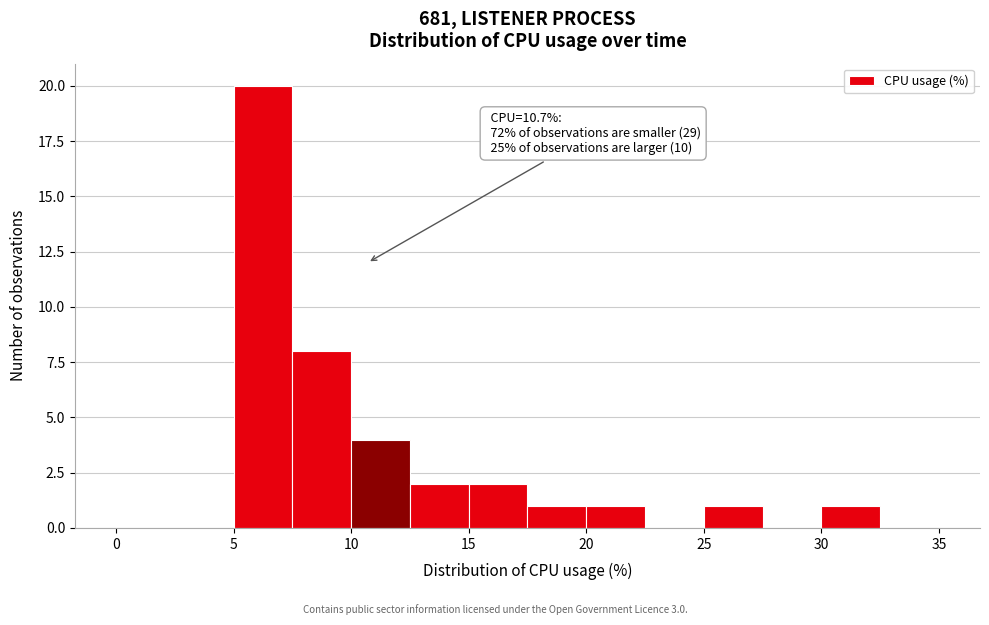

Which range on the x-axis has the tallest bar?

5.0 to 7.5